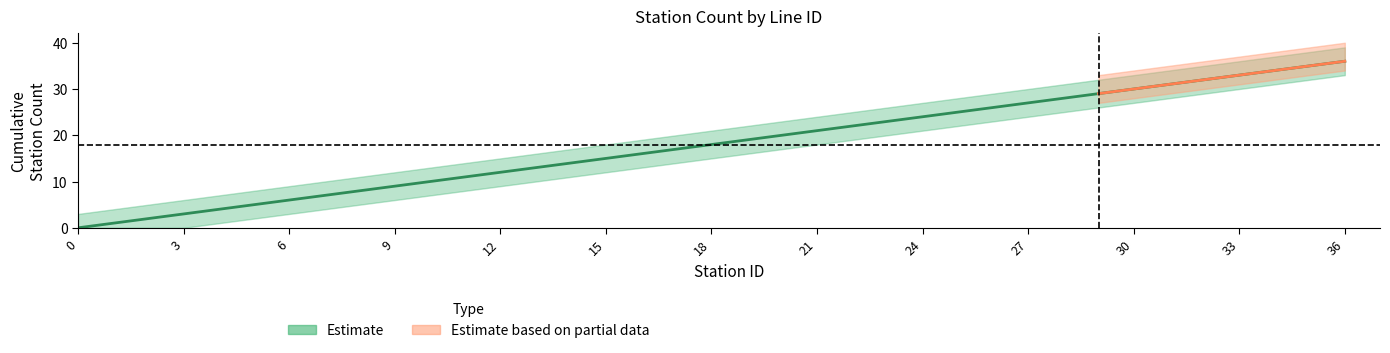

Which has a higher value, 32 or 15?

32